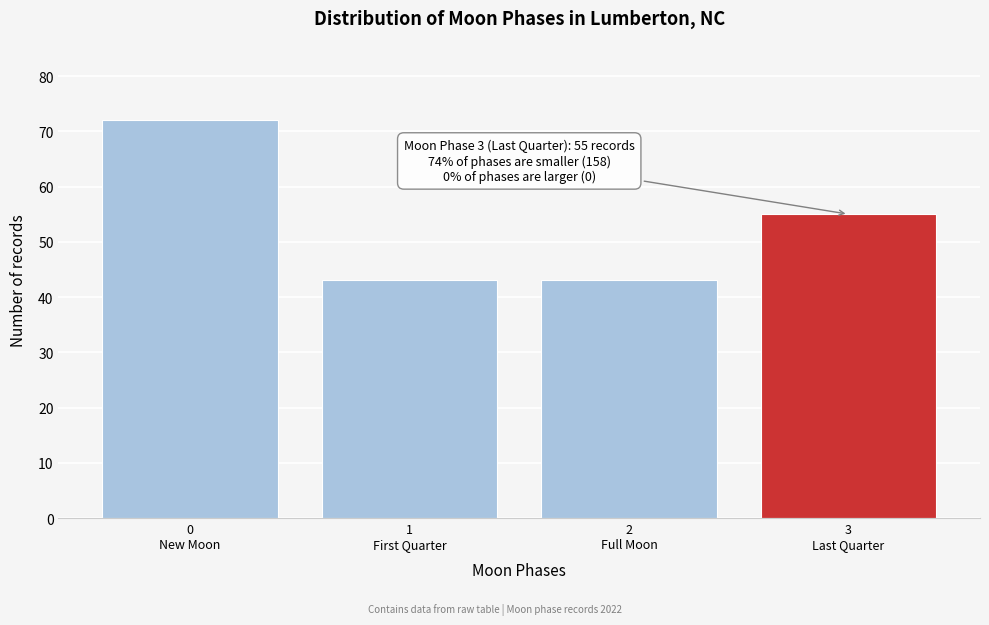

Reading left to right, extract all data points from this chart.

72	43	43	55